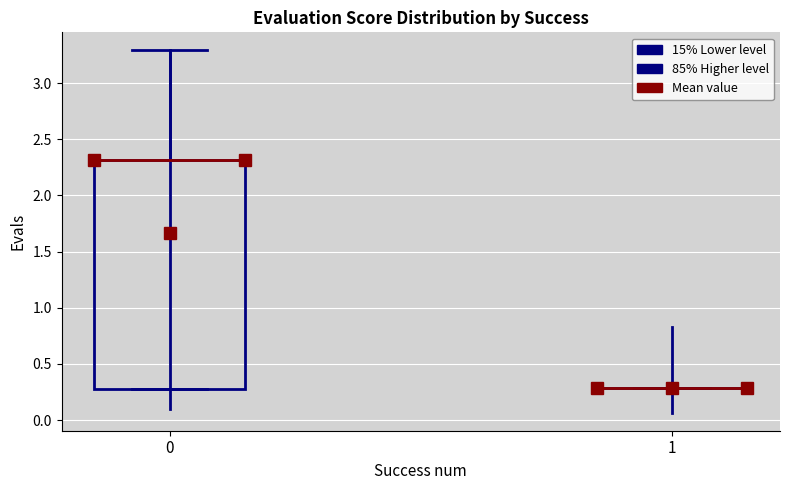

Comparing the boxes themselves (not the whiskers), which one is the tallest?

0